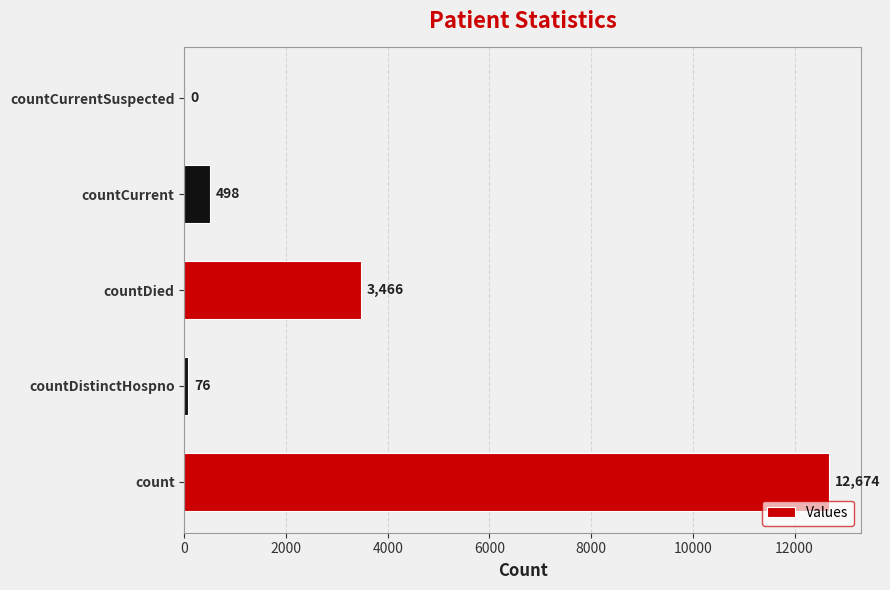

Between countDied and countCurrentSuspected, which is larger?

countDied